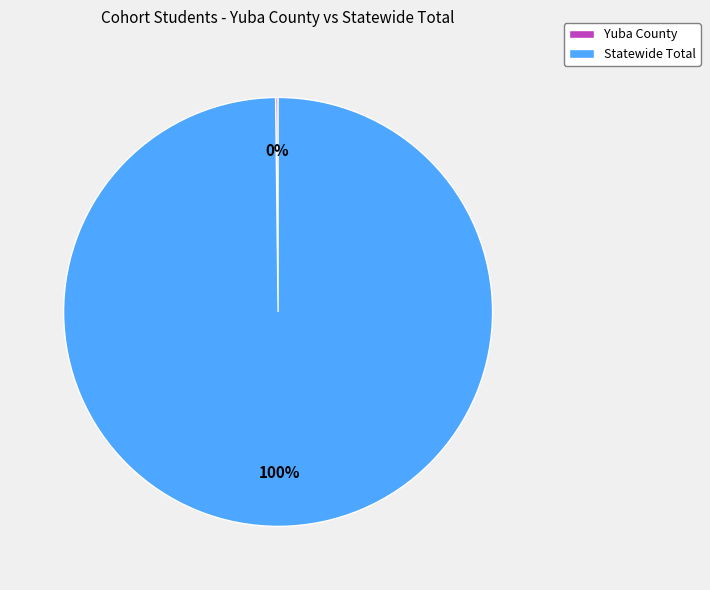

Is there a majority slice in this chart?

Yes